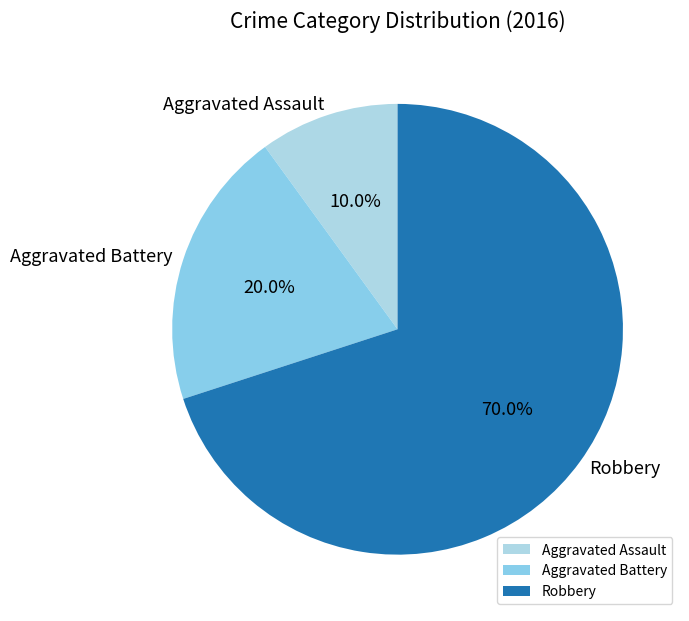

Rank the categories by value from lowest to highest.

Aggravated Assault, Aggravated Battery, Robbery